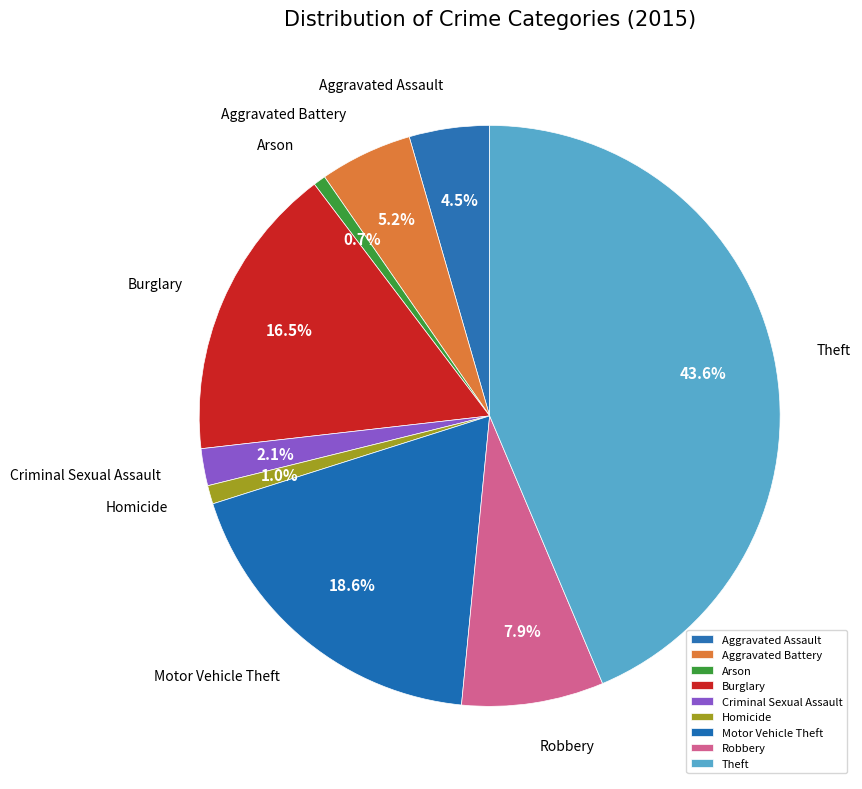

Which category has the biggest portion of the pie?

Theft